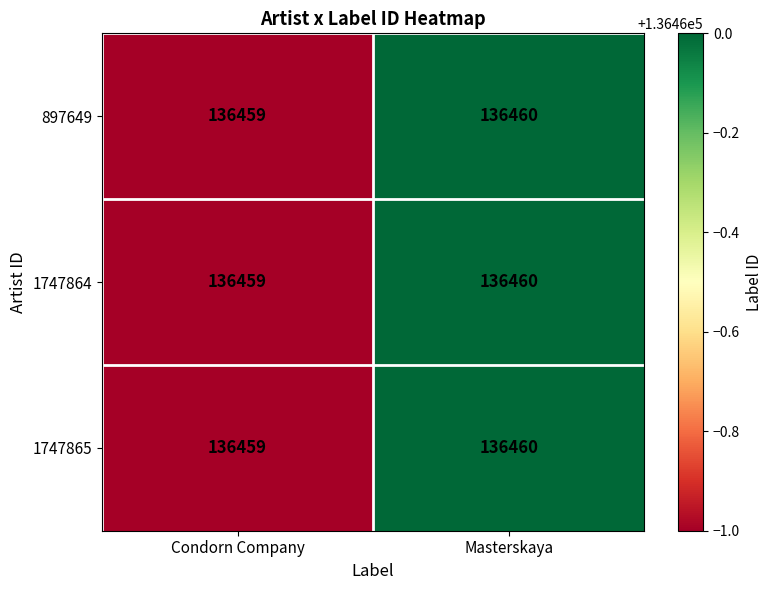

At which label does 897649 reach its peak?

Masterskaya